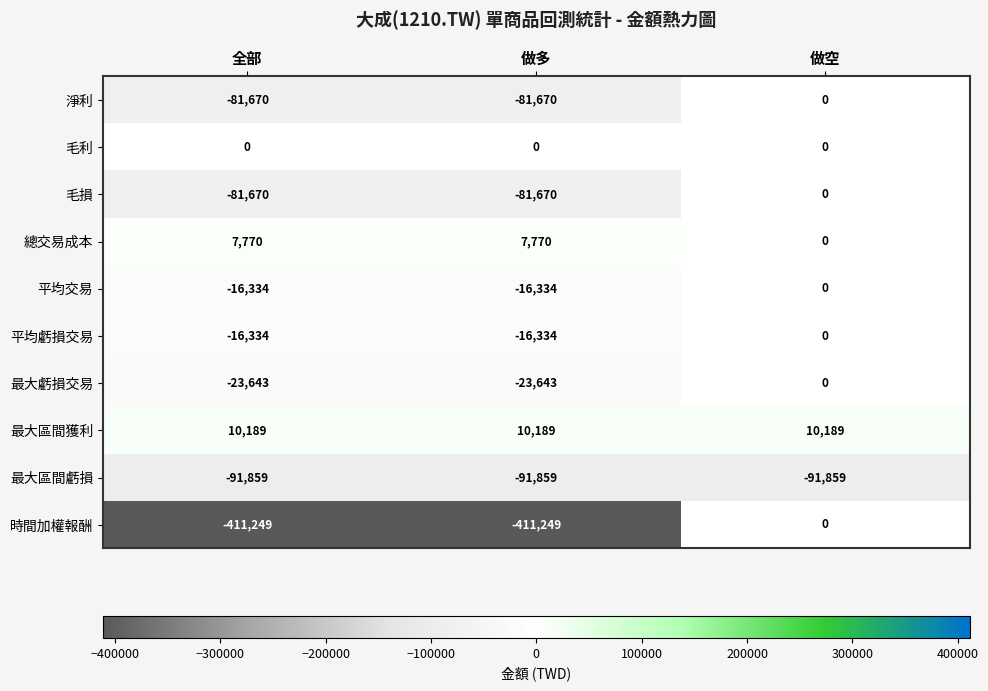

True or false: 平均虧損交易 has a value of 0 at 做空.

True